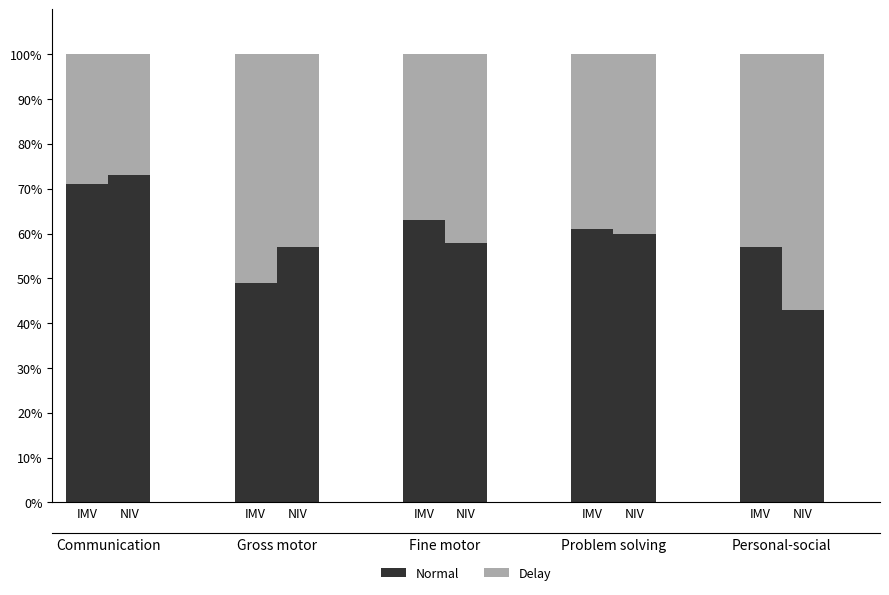

Reading right to left, extract all data points from this chart.

Normal: NIV=43	IMV=57	NIV=60	IMV=61	NIV=58	IMV=63	NIV=57	IMV=49	NIV=73	IMV=71
Delay: NIV=57	IMV=43	NIV=40	IMV=39	NIV=42	IMV=37	NIV=43	IMV=51	NIV=27	IMV=29